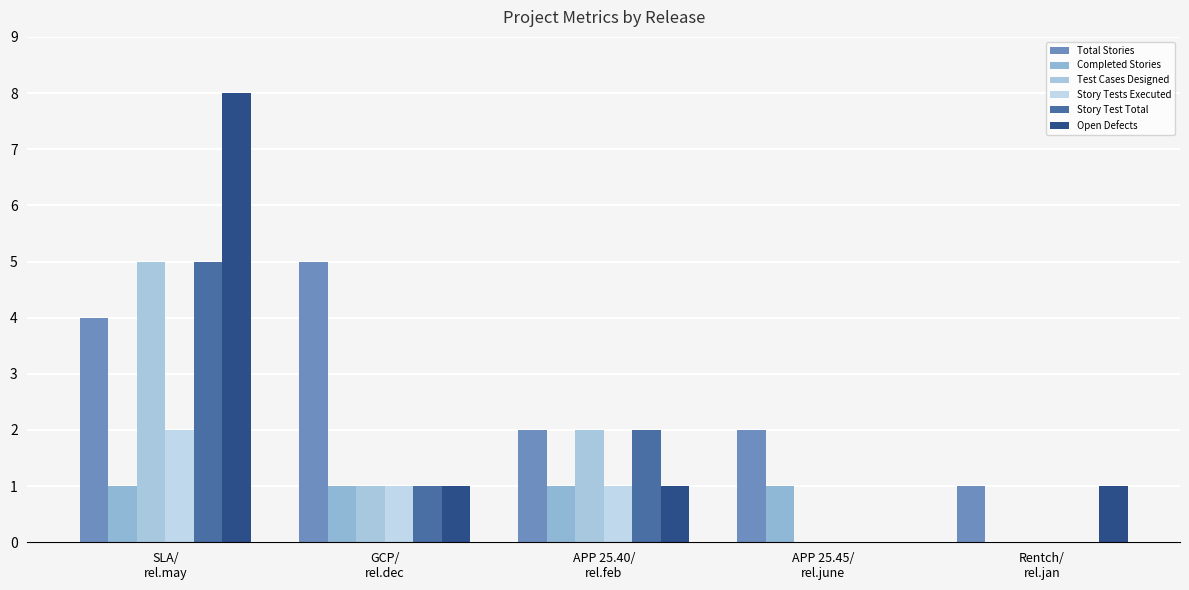

The value of Completed Stories at APP 25.45/
rel.june is 1. True or false?

True